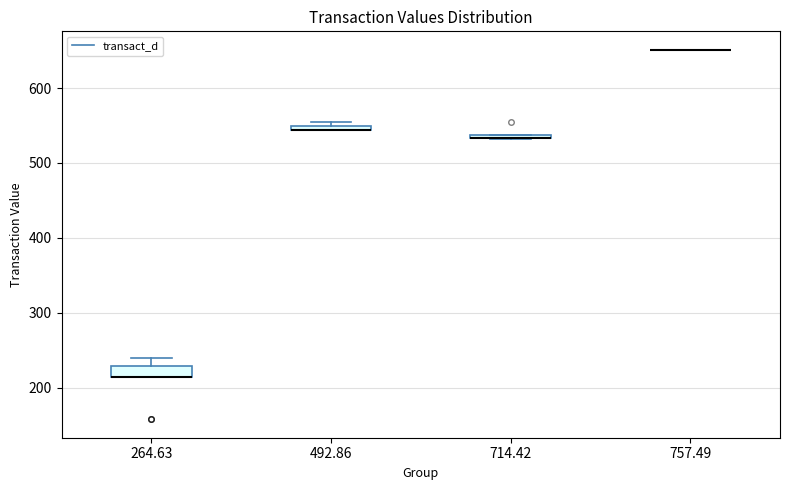

Where is the lower edge of the box at x = 492.86 on the y-axis? The values are not printed on the chart, so give them approximately, as read against the axis.

540